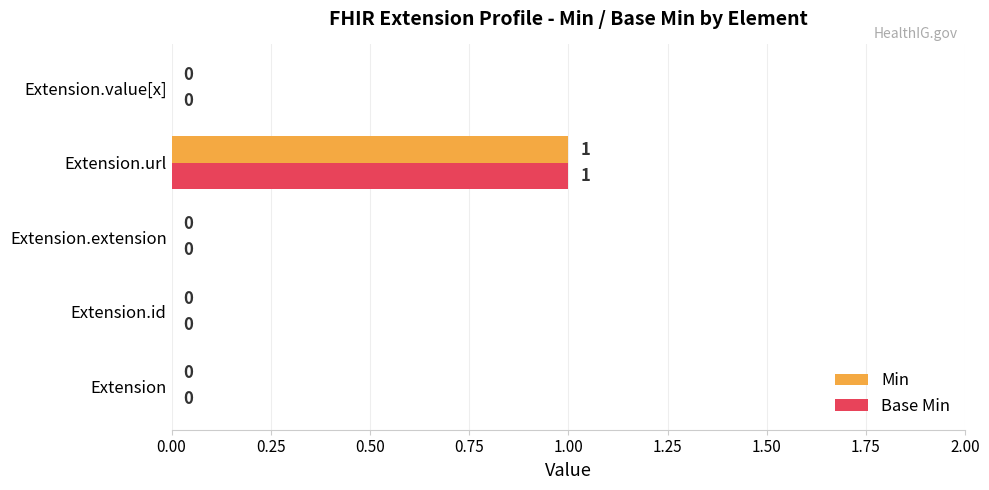

At which category is the sum across all series the highest?

Extension.url